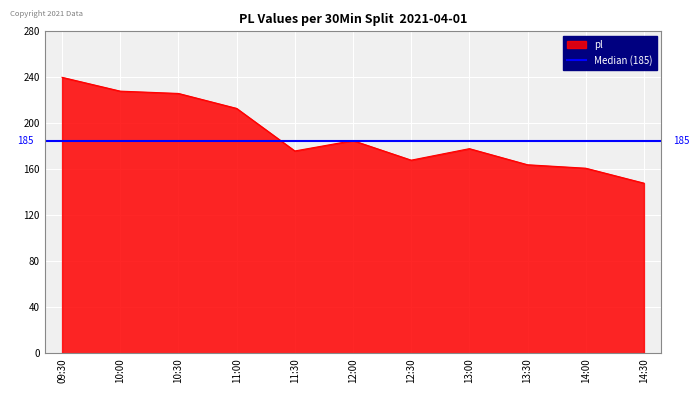

What is the smallest value displayed?

148